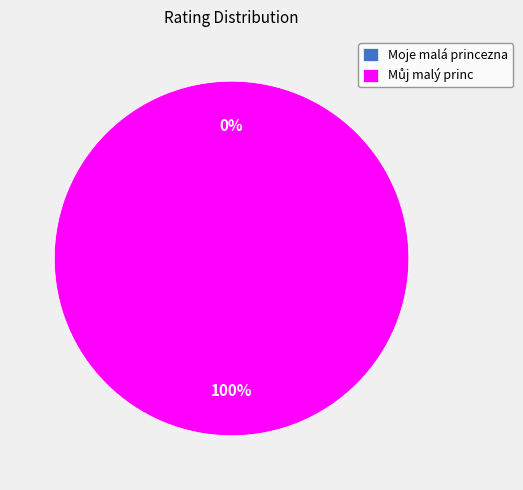

Is there a majority slice in this chart?

Yes